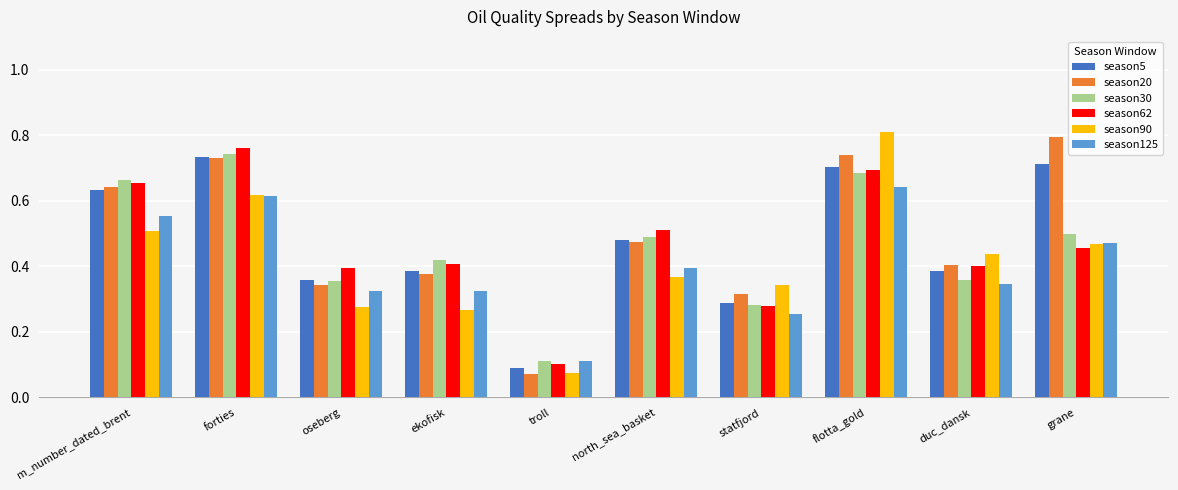

Which category has the highest value in the season90 series?

flotta_gold